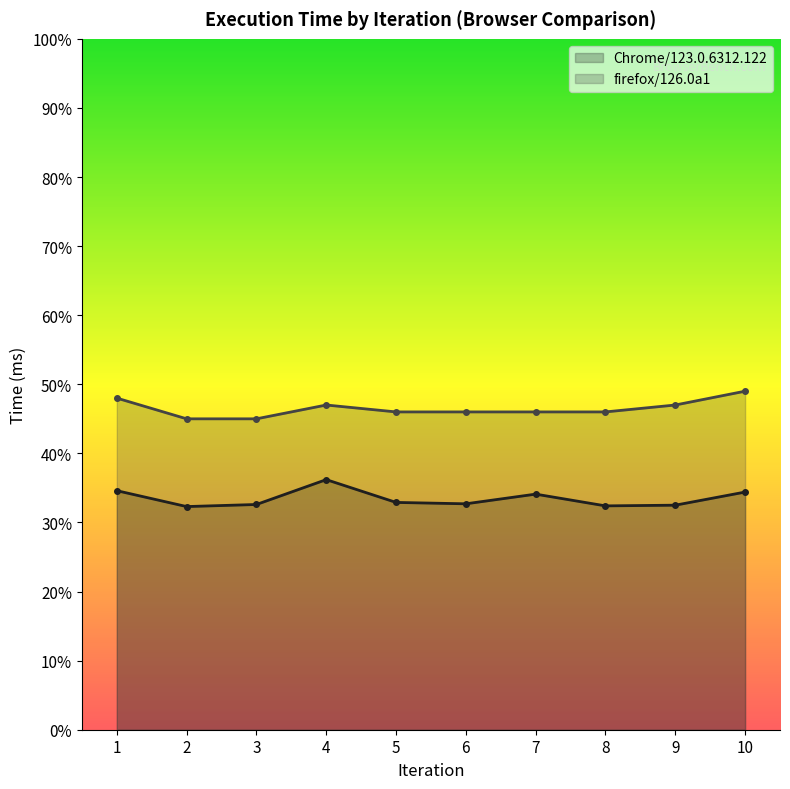

True or false: firefox/126.0a1 and Chrome/123.0.6312.122 cross at least once.

False